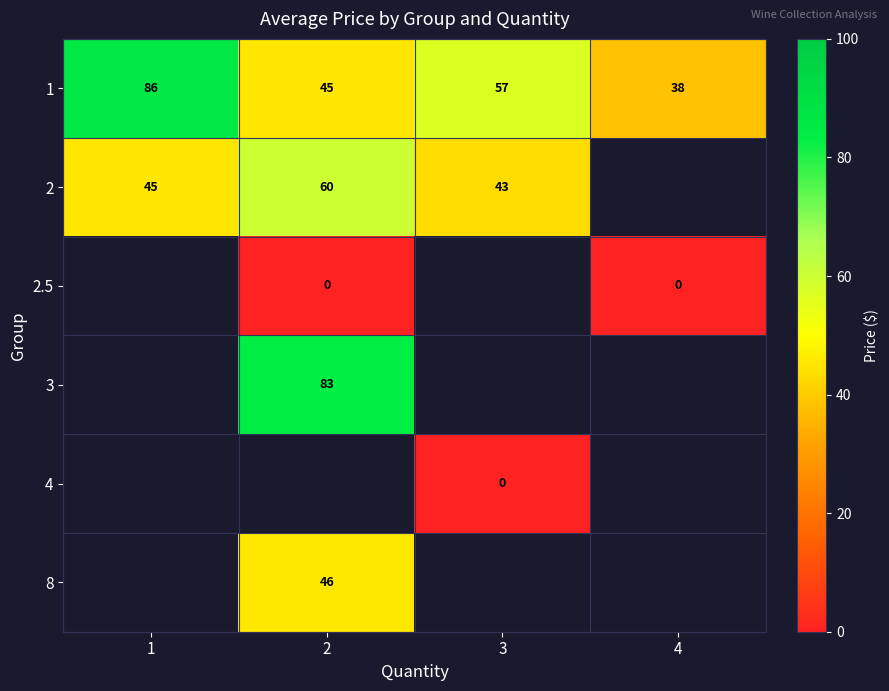

Which category has the lowest value in the 1 series?

4